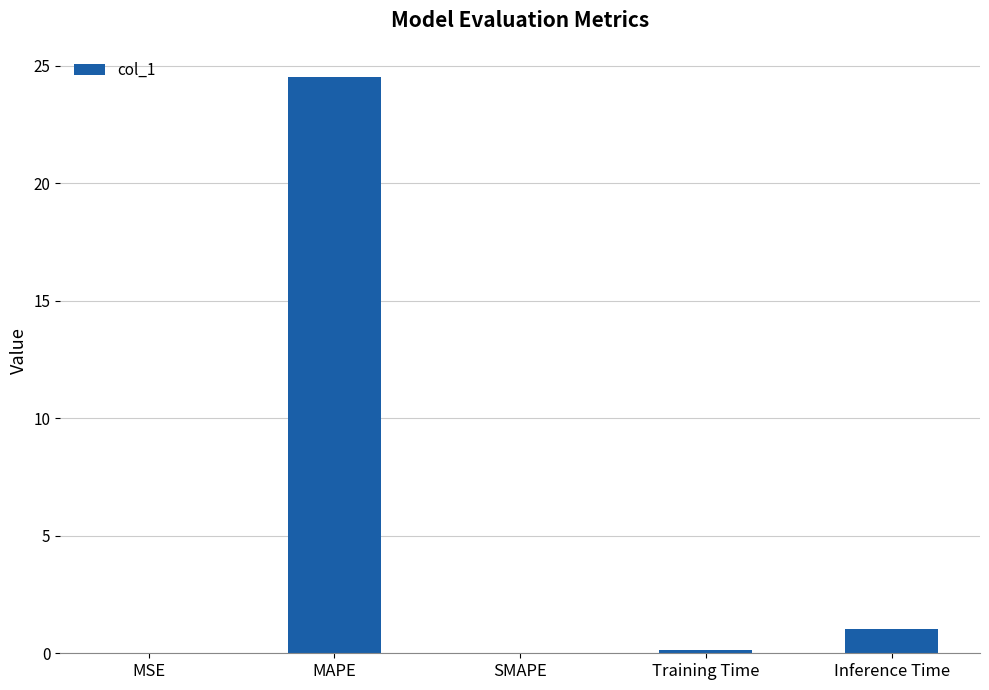

What is the greatest value displayed?

24.5